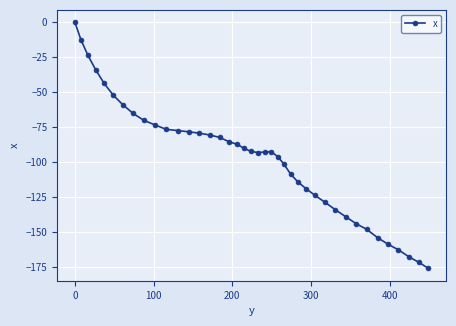

What is the value of the 4th point from the left?

-33.9